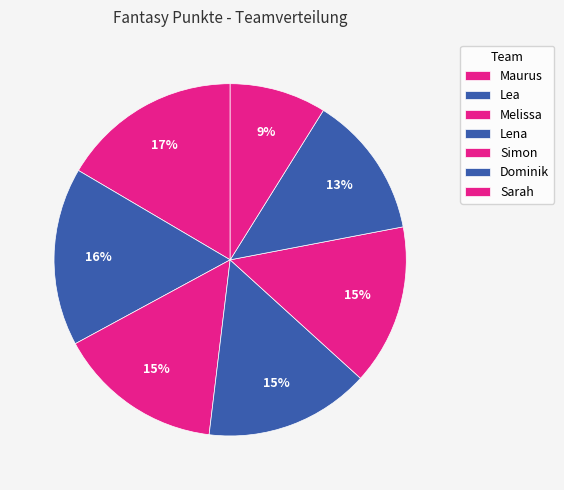

How many segments does this pie chart have?

7